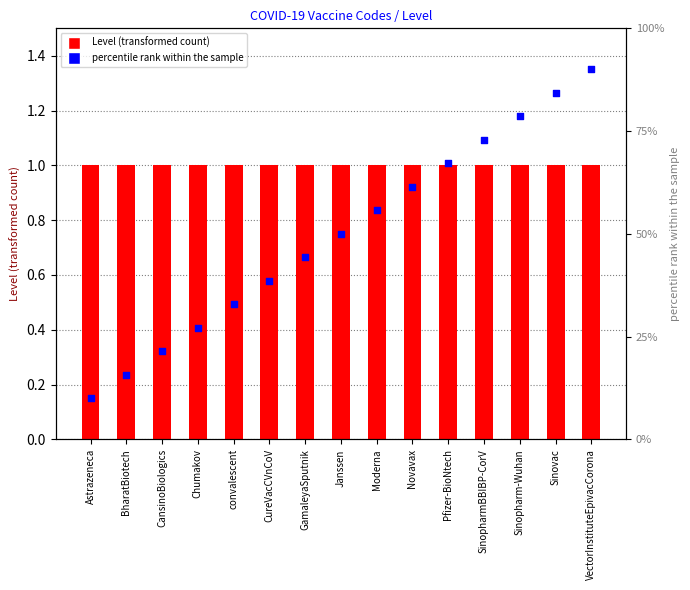

Which series has the widest spread of Y values?

percentile rank within the sample